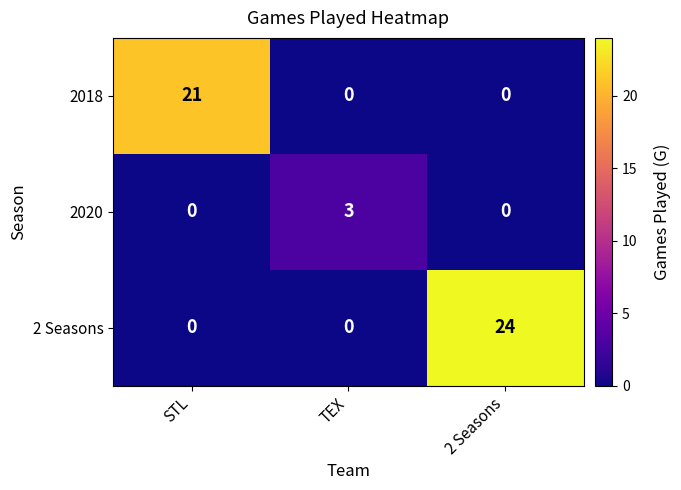

What is the spread (max minus min) of values at TEX?

3